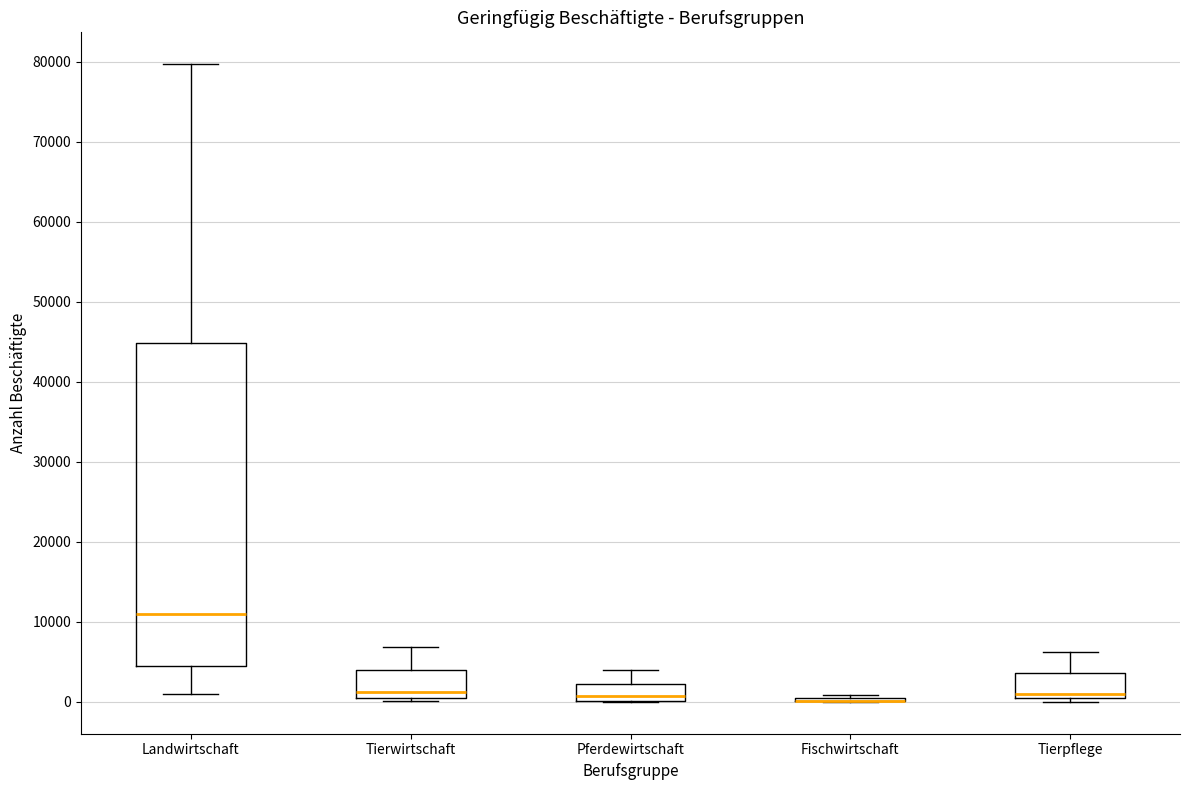

Reading left to right, transcribe this box plot: for each box, give where its median line is, the range the box spans, and where its two whiskers end, as read against the y-axis. The values are not printed on the chart, so give them approximately, as read against the axis.

Landwirtschaft: median 11000, box 4000 to 45000, whiskers 1000 to 80000
Tierwirtschaft: median 1000, box 0 to 4000, whiskers 0 (just below the box's lower edge) to 7000
Pferdewirtschaft: median 1000, box 0 to 2000, whiskers 0 to 4000
Fischwirtschaft: box collapsed to a line at 0, whiskers 0 to 1000
Tierpflege: median 1000, box 0 to 4000, whiskers 0 (just below the box's lower edge) to 6000